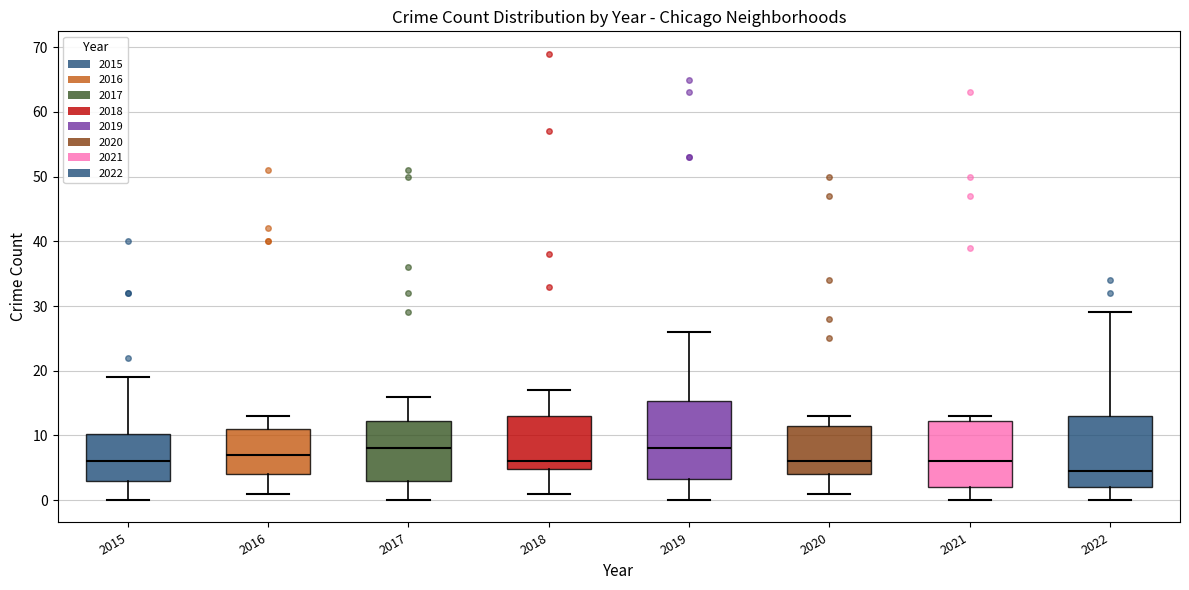

Reading left to right, read every box against the y-axis: the position of its median line, the range the box covers, and the ends of its whiskers. The values are not printed on the chart, so give them approximately, as read against the axis.

2015: median 6, box 3 to 10, whiskers 0 to 19
2016: median 7, box 4 to 11, whiskers 1 to 13
2017: median 8, box 3 to 12, whiskers 0 to 16
2018: median 6, box 5 to 13, whiskers 1 to 17
2019: median 8, box 3 to 15, whiskers 0 to 26
2020: median 6, box 4 to 12, whiskers 1 to 13
2021: median 6, box 2 to 12, whiskers 0 to 13
2022: median 5, box 2 to 13, whiskers 0 to 29